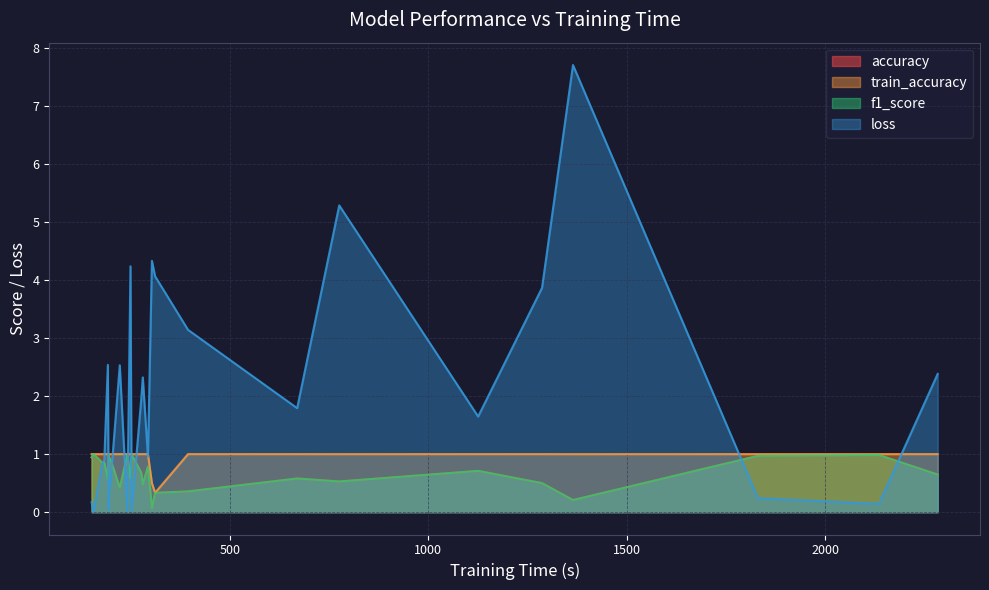

Which series has the largest total across all categories?

loss